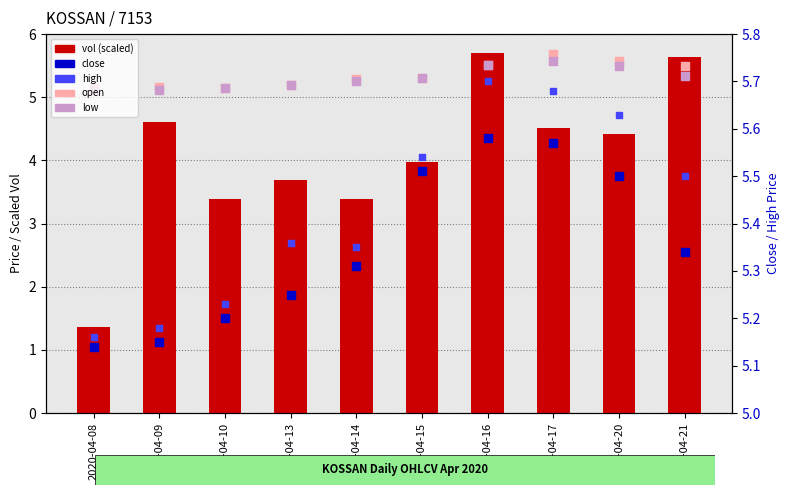

At how many categories does at least one series exceed 2?

10